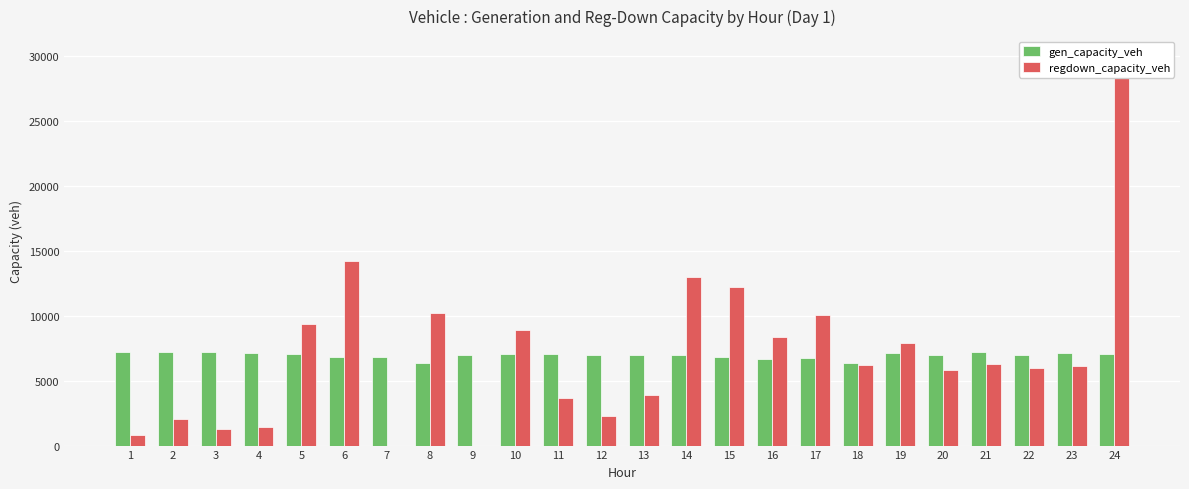

Reading left to right, list all the values displayed in this chart.

gen_capacity_veh: 7166.4	7163.4	7169.4	7160.2	7072.2	6851.2	6833.1	6343.4	6989.5	7041.7	7046.8	6973.5	6986.2	6947.9	6822.0	6697.8	6722.5	6371.7	7087.3	6934.2	7188.3	6945.8	7086.2	7064.8
regdown_capacity_veh: 829.7	2040.5	1238.1	1403.3	9358.5	14191.1	0.0	10184.4	0.0	8914.3	3632.5	2254.6	3911.3	12988.7	12206.6	8373.2	10039.2	6220.5	7867.0	5829.0	6287.8	5977.1	6128.1	30004.3